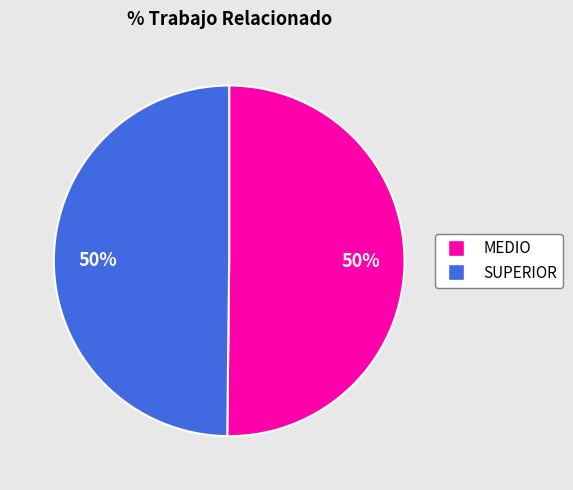

To the nearest percent, what portion does MEDIO represent?

50%